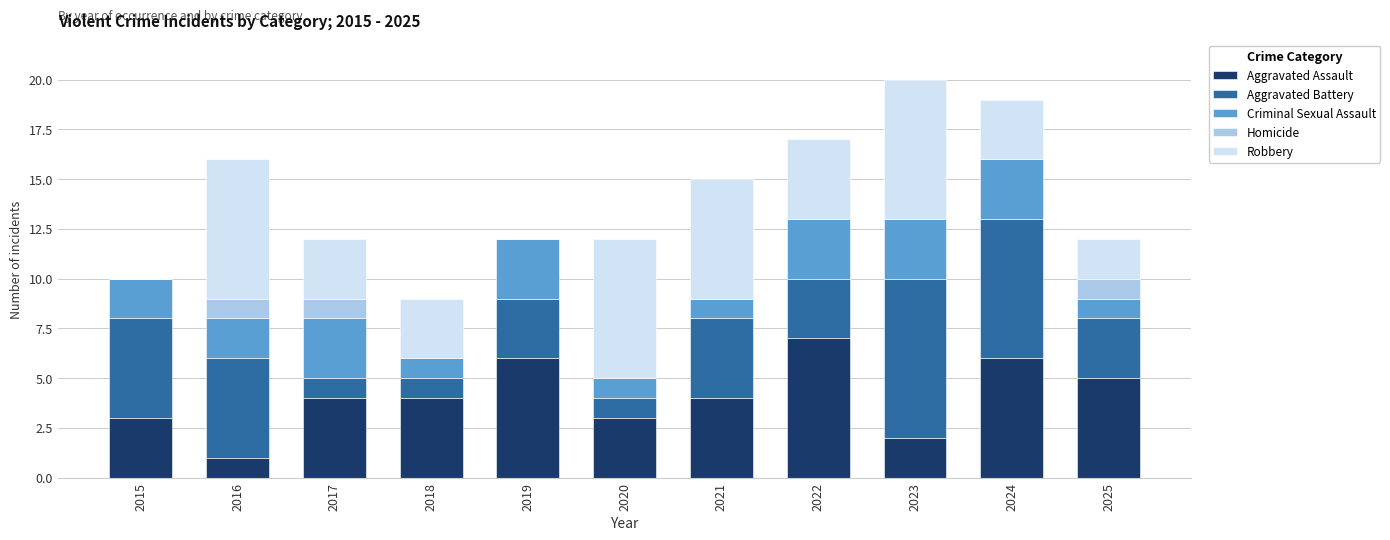

What is the total value across all series at 2016?

16